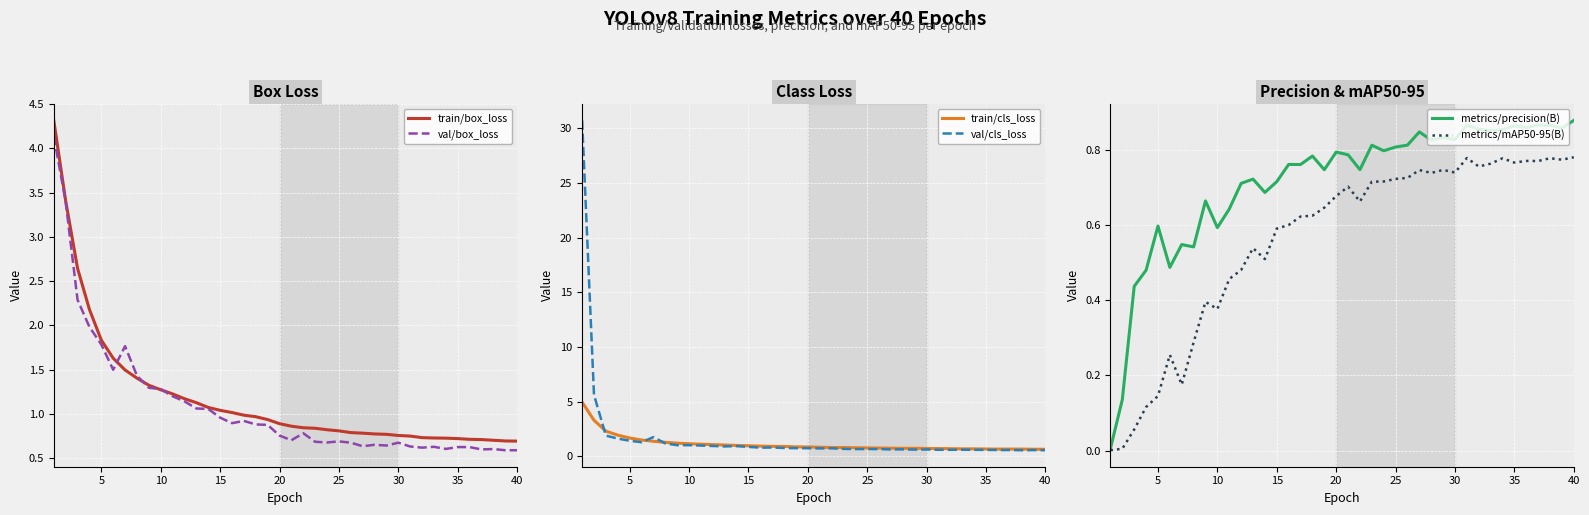

Which series has the largest total across all categories?

val/cls_loss